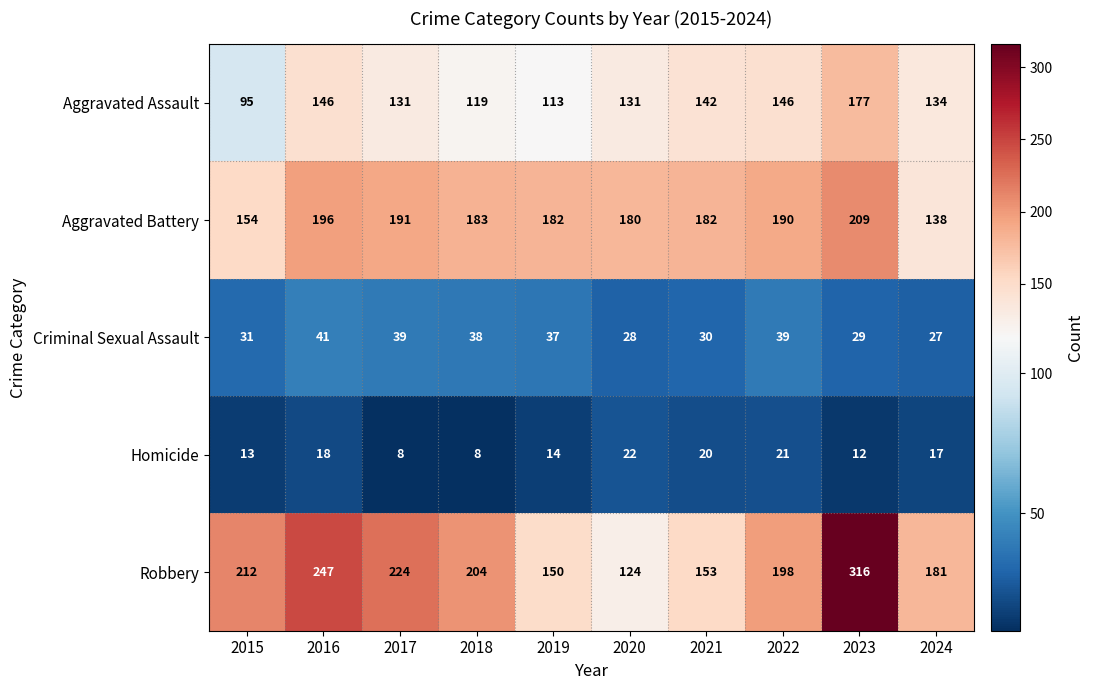

How many data points does each series have?

10